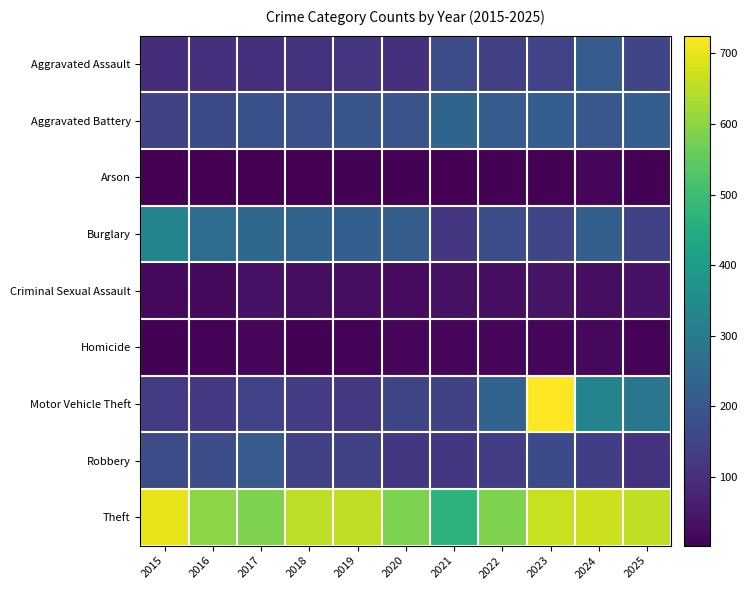

Rank the series by their maximum value, from lowest to highest.

Arson, Homicide, Criminal Sexual Assault, Robbery, Aggravated Assault, Aggravated Battery, Burglary, Theft, Motor Vehicle Theft